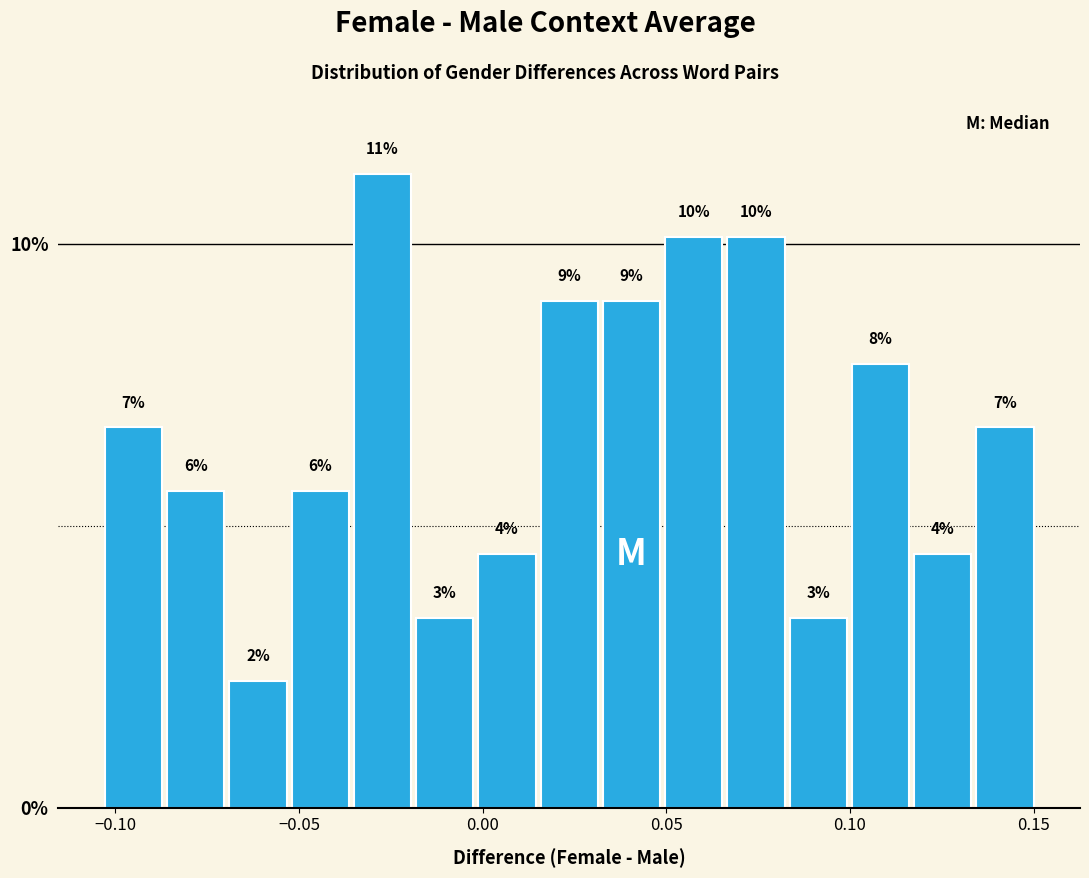

Around what value on the x-axis is the tallest bar? Give the approximate position of its centre, as read against the axis.

-0.025